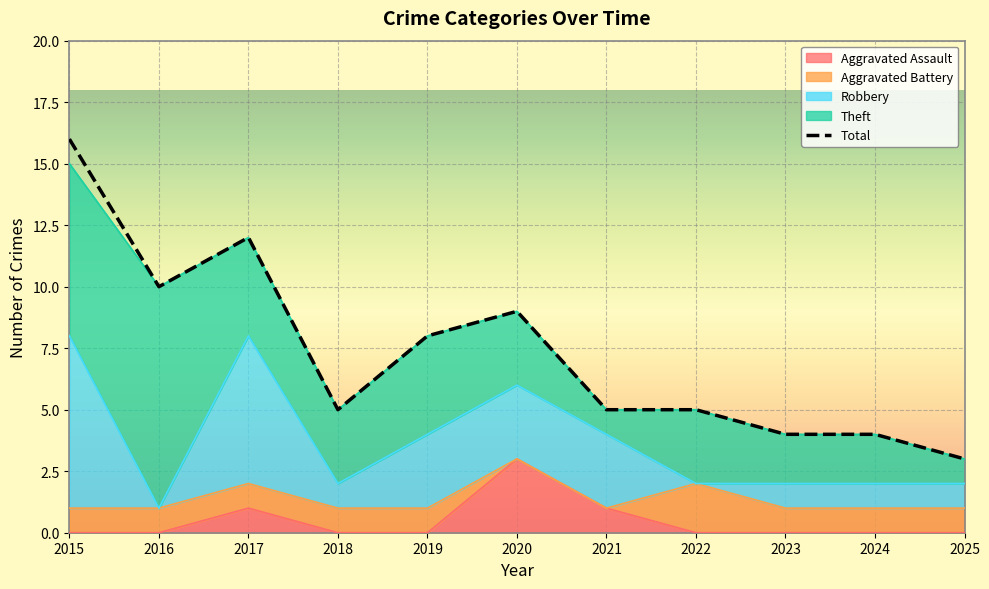

Which series changed the most between 2018 and 2024?

Theft